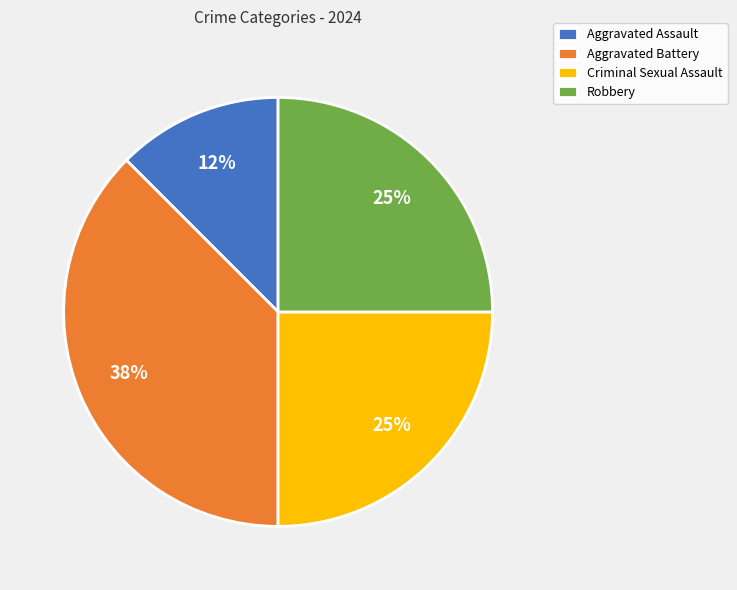

Between Aggravated Battery and Robbery, which is larger?

Aggravated Battery